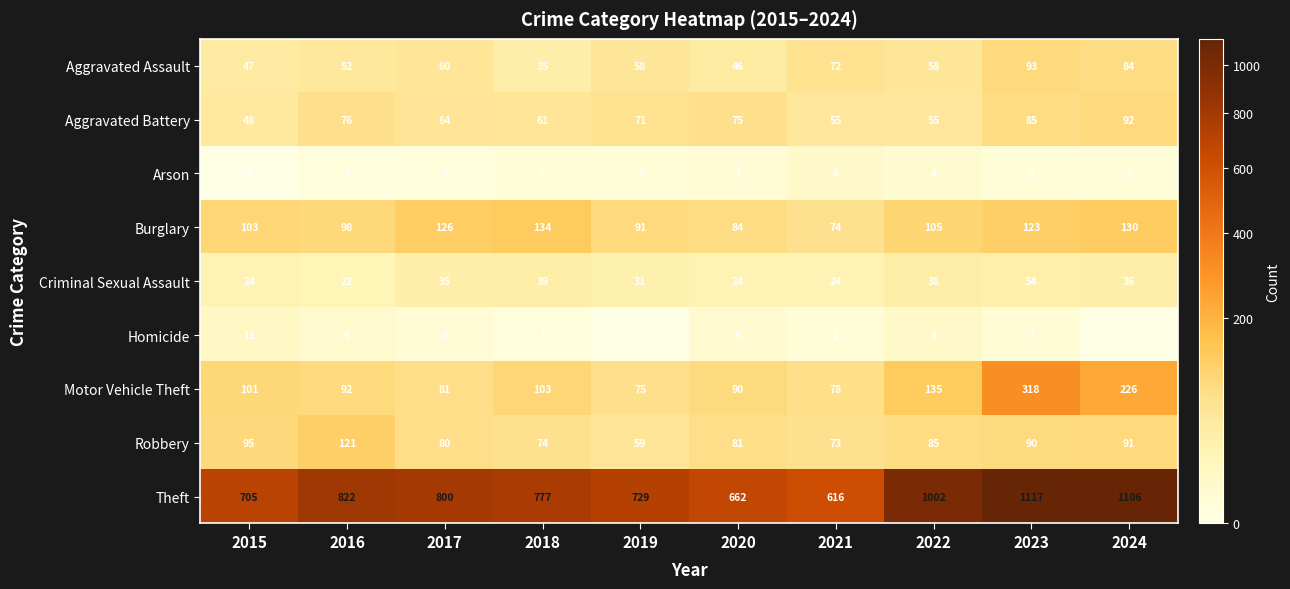

The value of Criminal Sexual Assault at 2024 is 55. True or false?

False